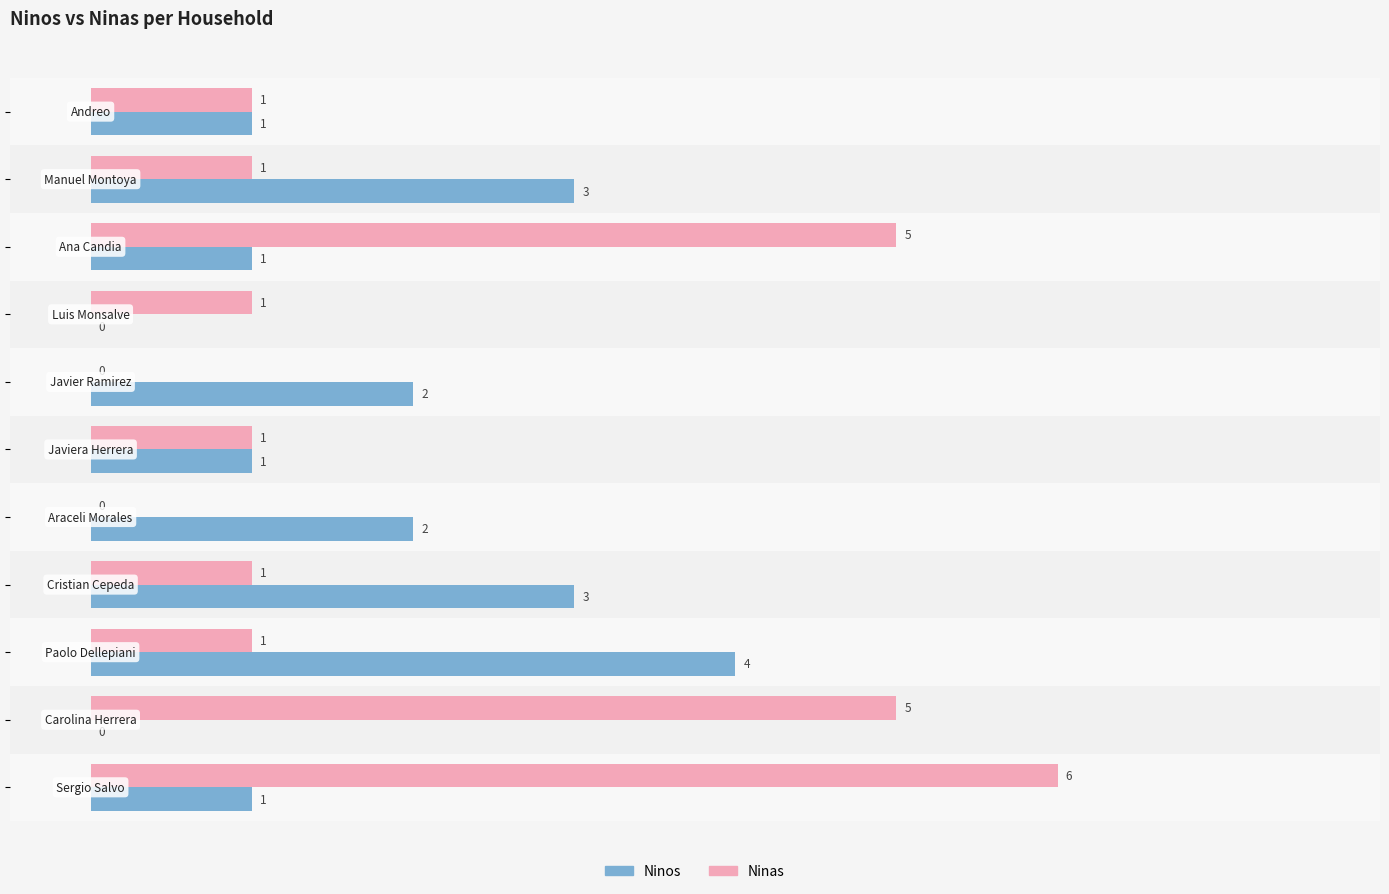

How many Ninos values are between 1 and 3?

8